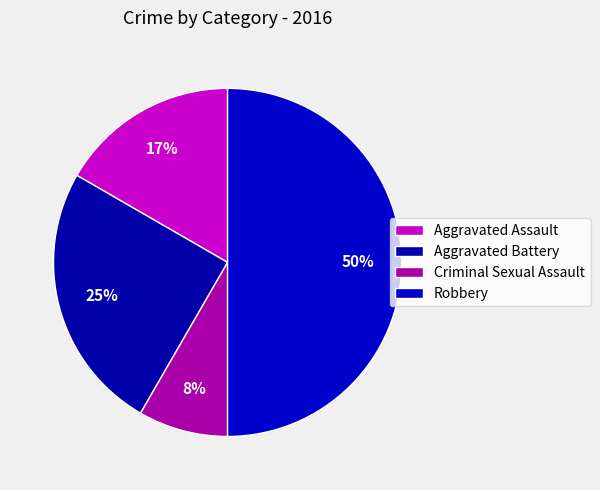

What percentage is the Criminal Sexual Assault slice, to the nearest percent?

8%